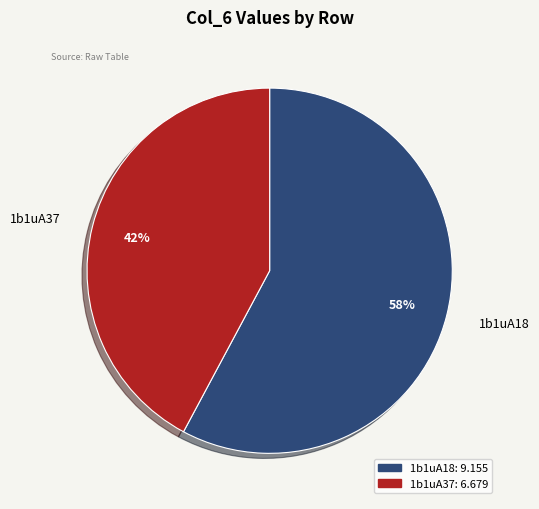

How many segments does this pie chart have?

2